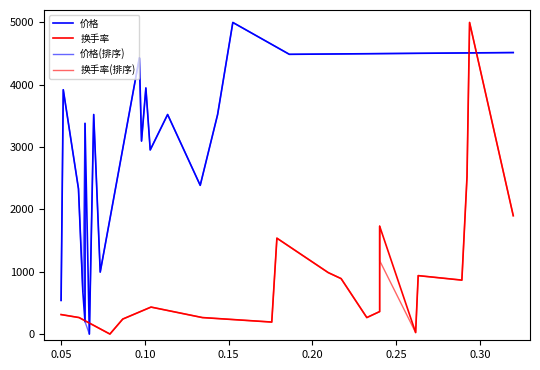

What is the difference between the second highest and second lowest values in the 价格(排序) series?

4318.2